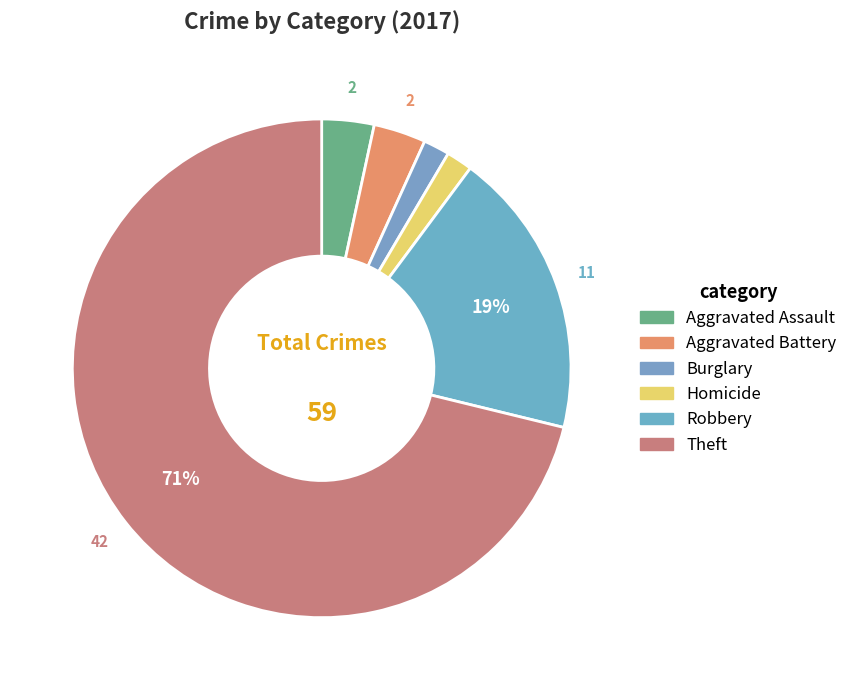

How many slices are in this pie chart?

6